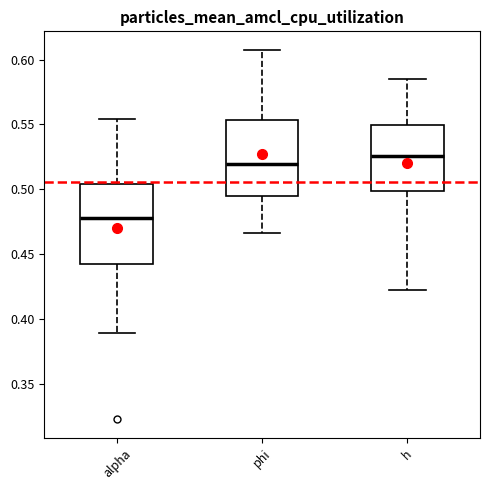

Reading left to right, transcribe this box plot: for each box, give where its median line is, the range the box spans, and where its two whiskers end, as read against the y-axis. The values are not printed on the chart, so give them approximately, as read against the axis.

alpha: median 0.480, box 0.445 to 0.505, whiskers 0.390 to 0.555
phi: median 0.520, box 0.495 to 0.555, whiskers 0.465 to 0.605
h: median 0.525, box 0.500 to 0.550, whiskers 0.420 to 0.585